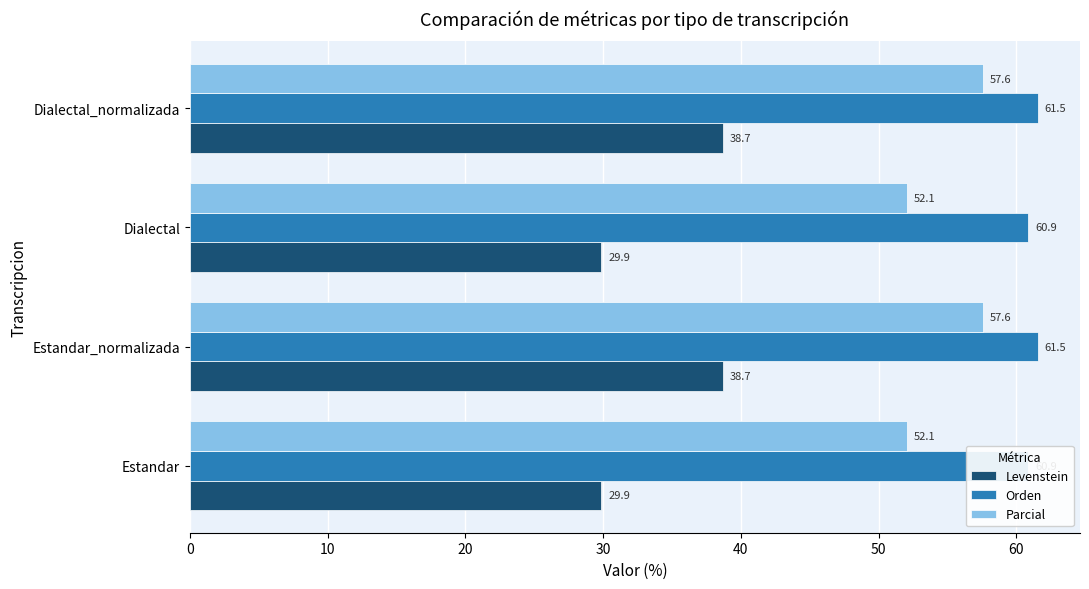

Are the bars grouped side by side (vs. stacked)?

Yes